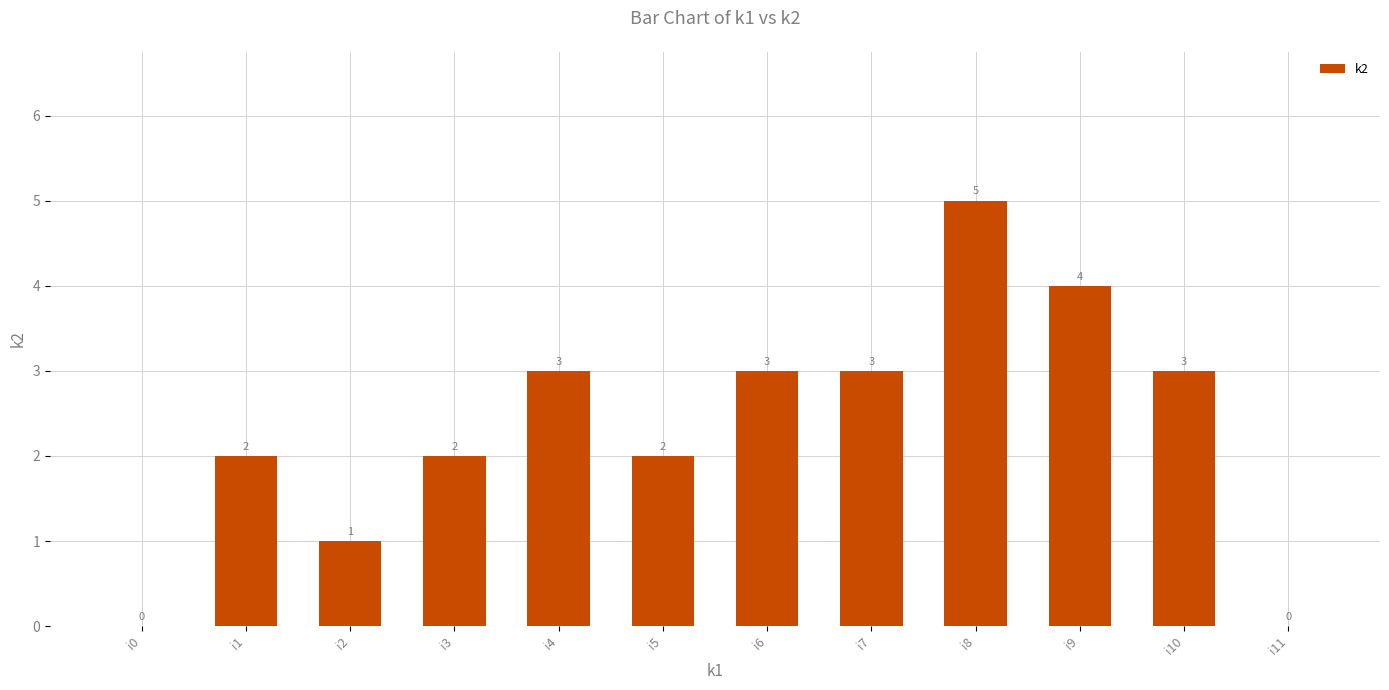

Read the value at i1.

2